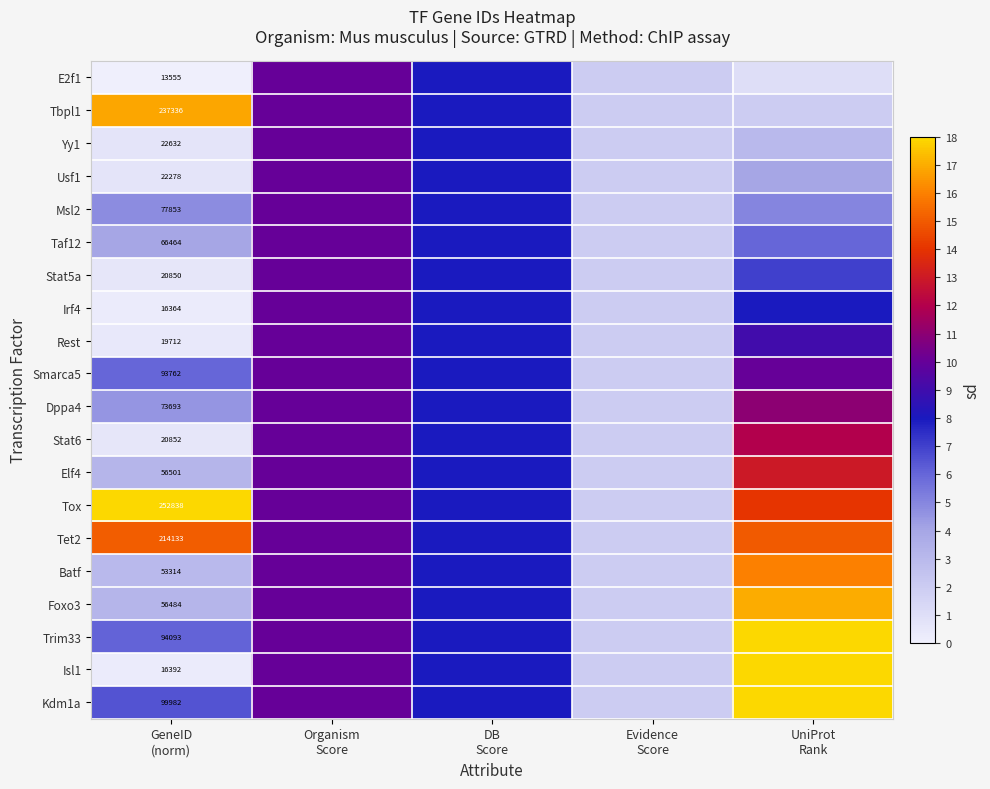

At which label is Batf closest to 9?

Organism Score